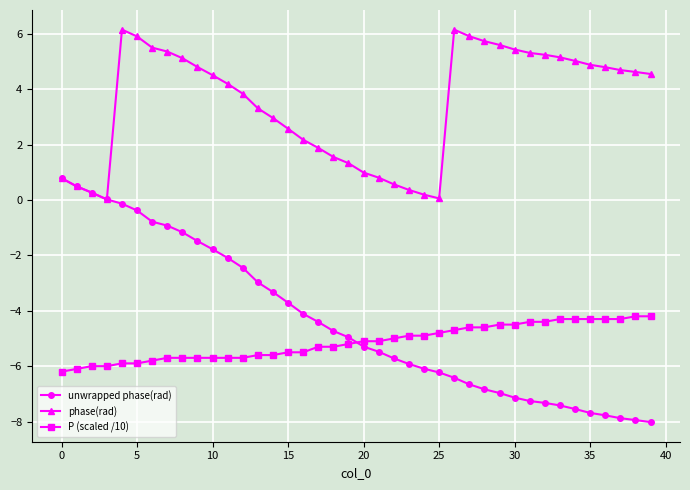

List the series in order of their peak value, highest first.

phase(rad), unwrapped phase(rad), P (scaled /10)